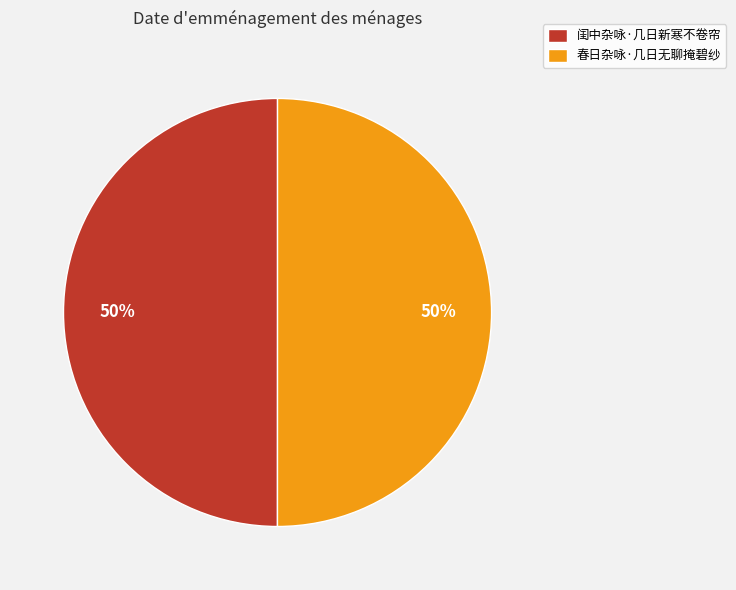

The 闺中杂咏·几日新寒不卷帘 slice represents 55% of the pie. True or false?

False